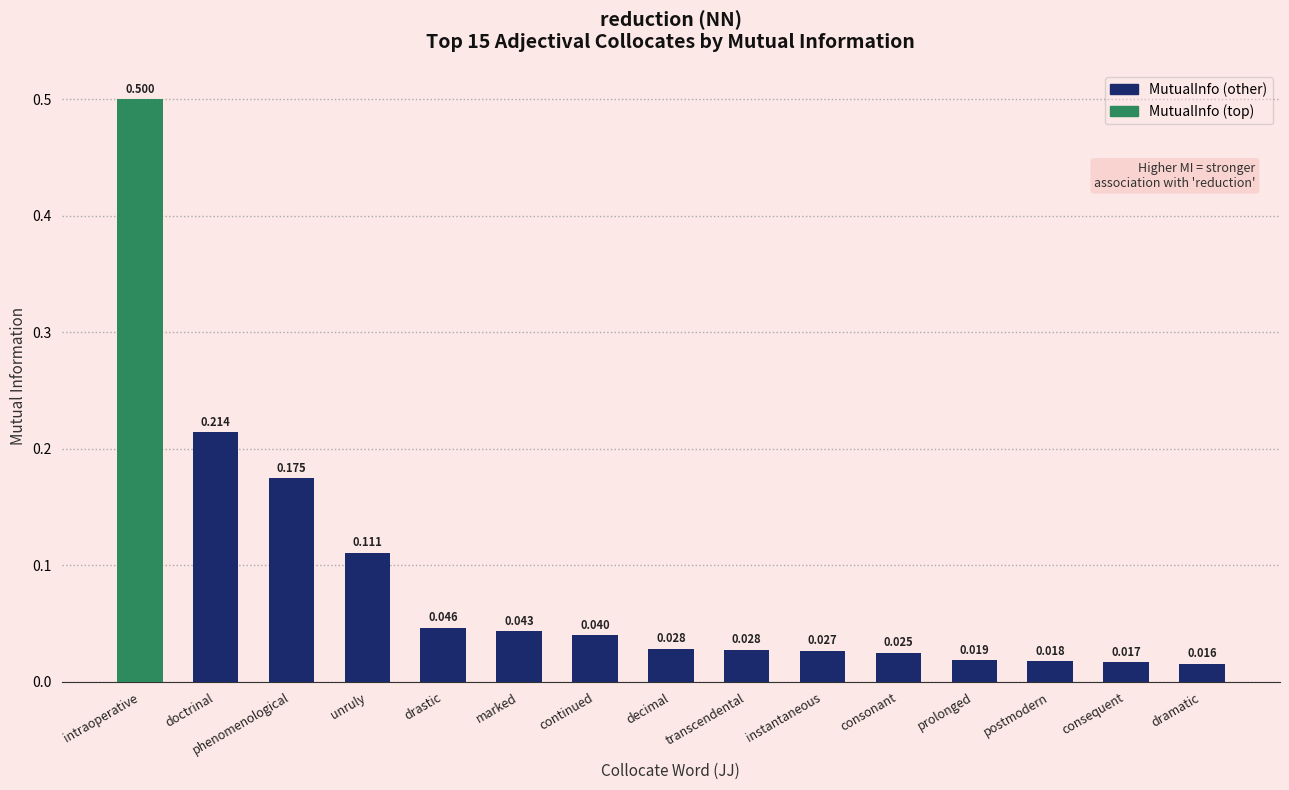

What is the label of the 11th bar from the left?

consonant